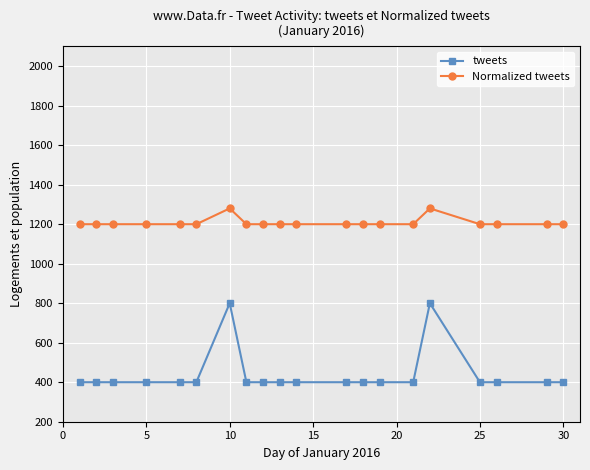

How many data points in Normalized tweets are above 1200?

2